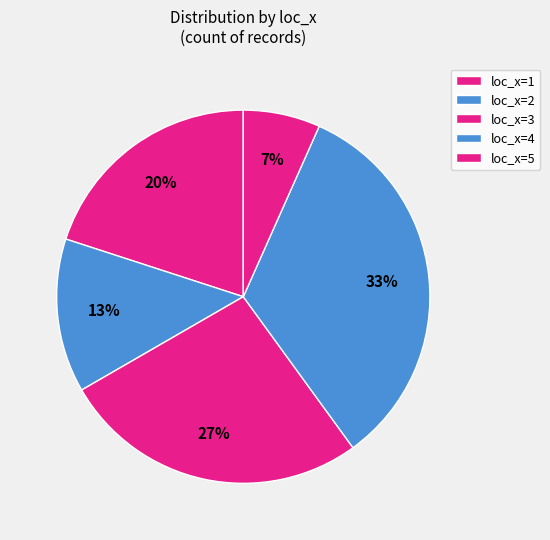

How many segments does this pie chart have?

5